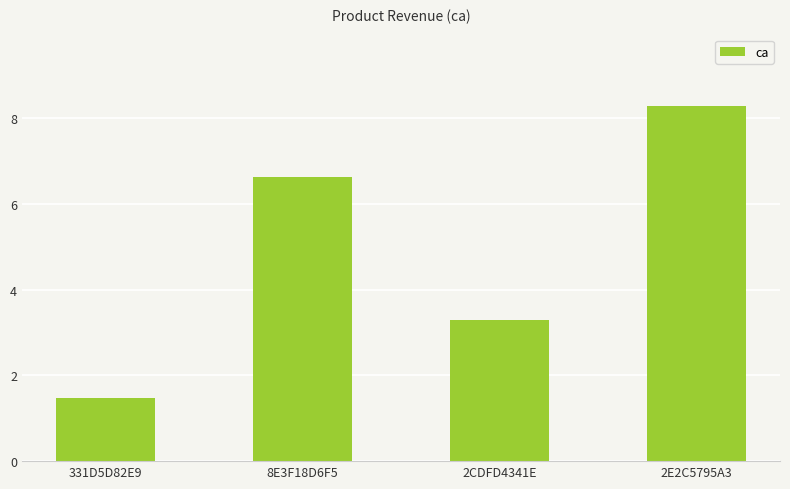

Rank the categories by value from highest to lowest.

2E2C5795A3, 8E3F18D6F5, 2CDFD4341E, 331D5D82E9